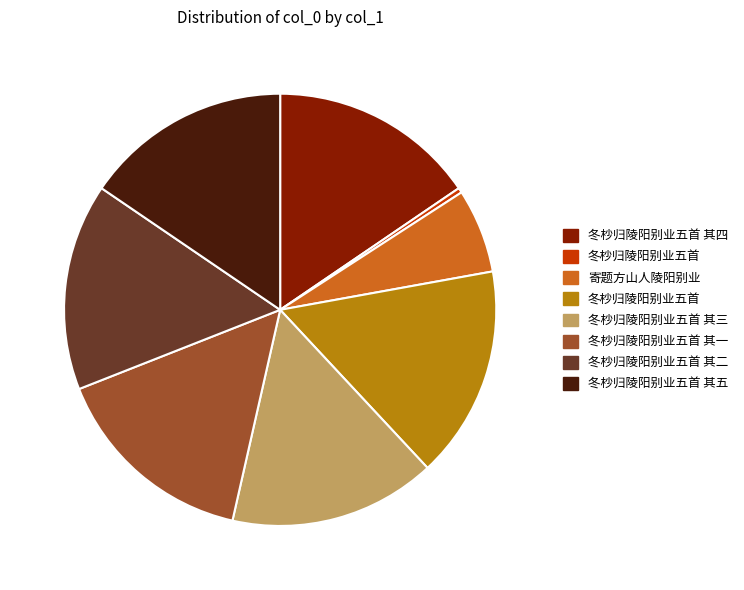

Is there any slice that represents more than half of the pie?

No